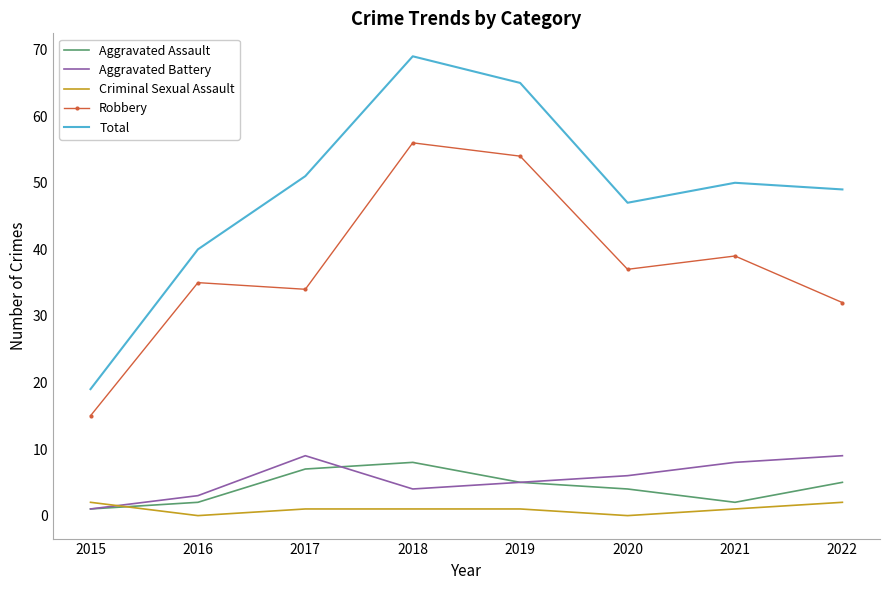

Is the value of Aggravated Assault at 2017 greater than the value of Aggravated Battery at 2019?

Yes